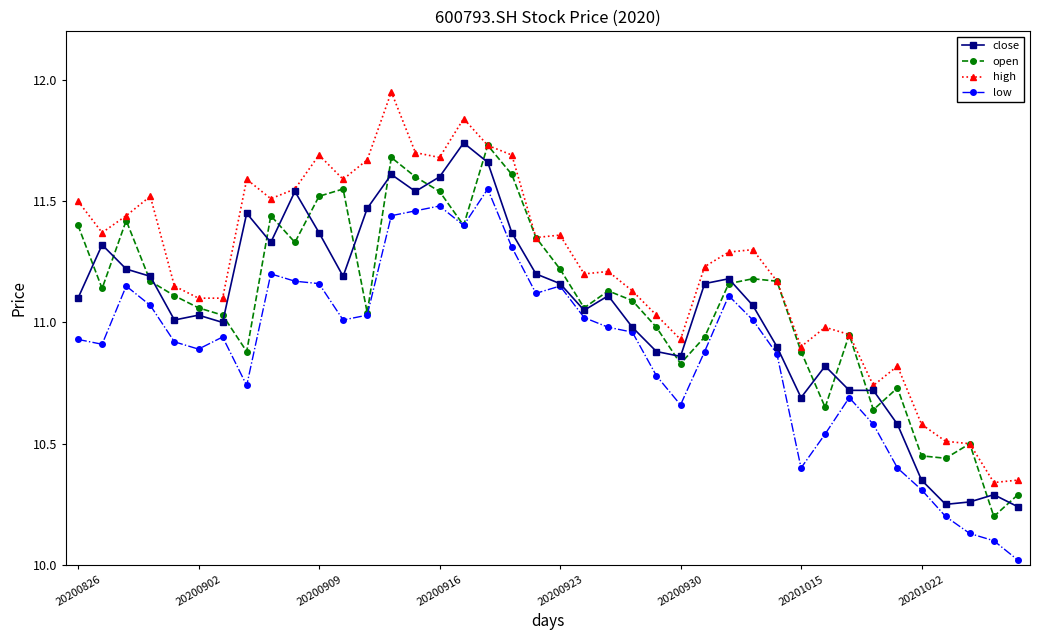

What is the minimum value shown in the chart?

10.0